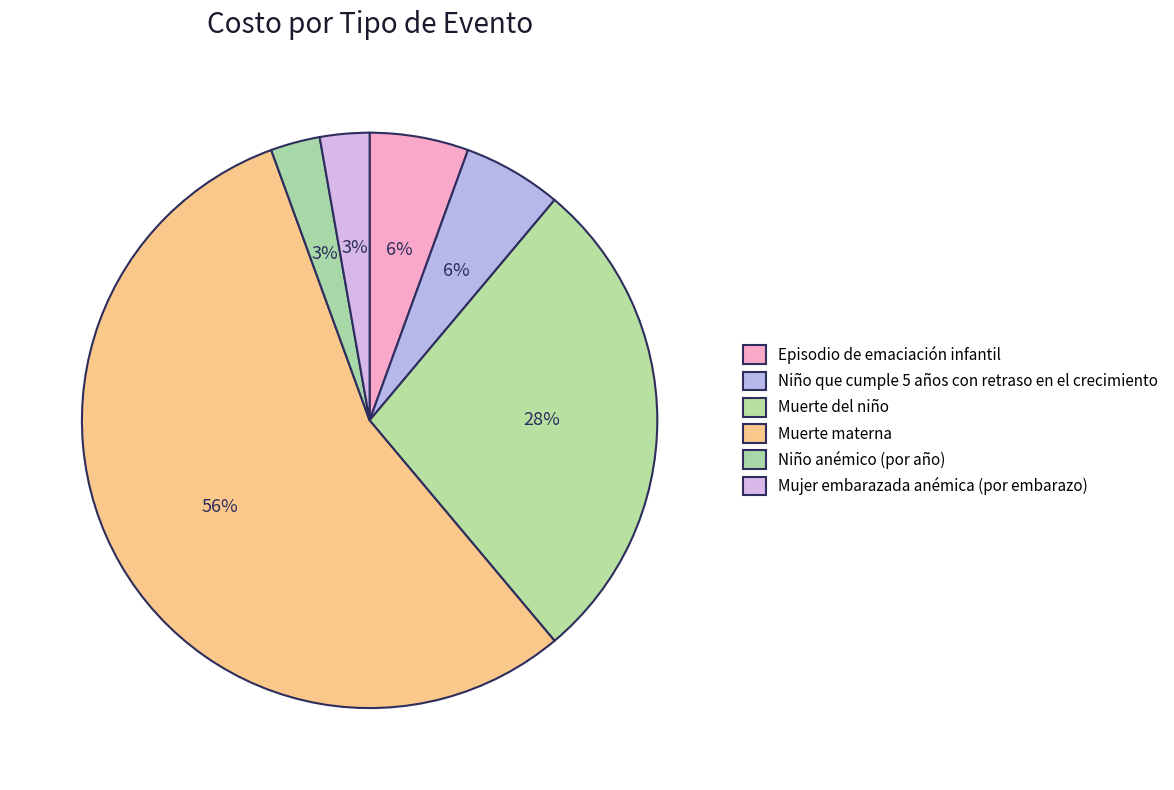

Does Muerte materna represent more than half of the total?

Yes